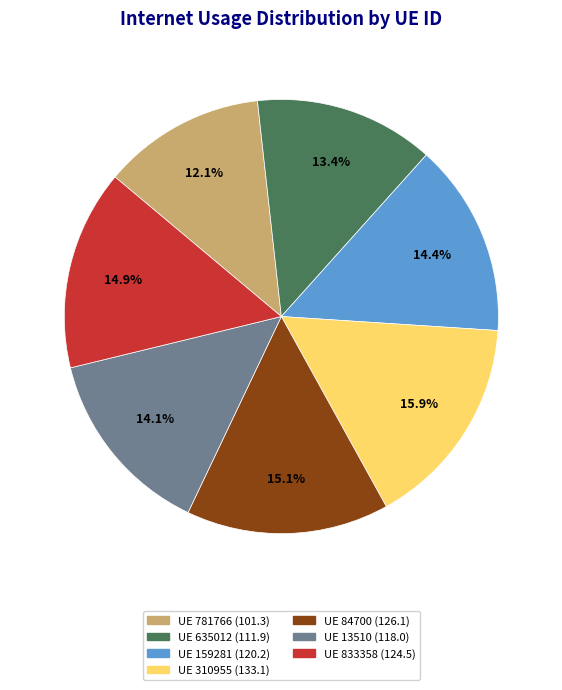

Is there any slice that represents more than half of the pie?

No